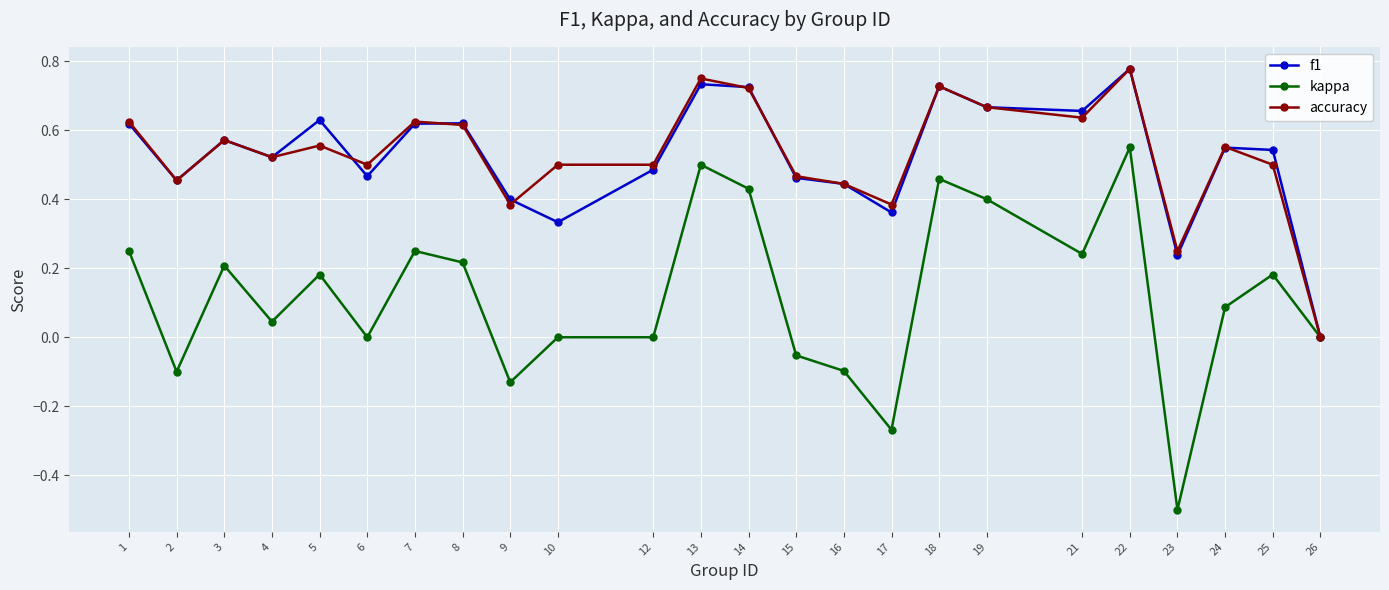

Which category has the highest value in the f1 series?

22